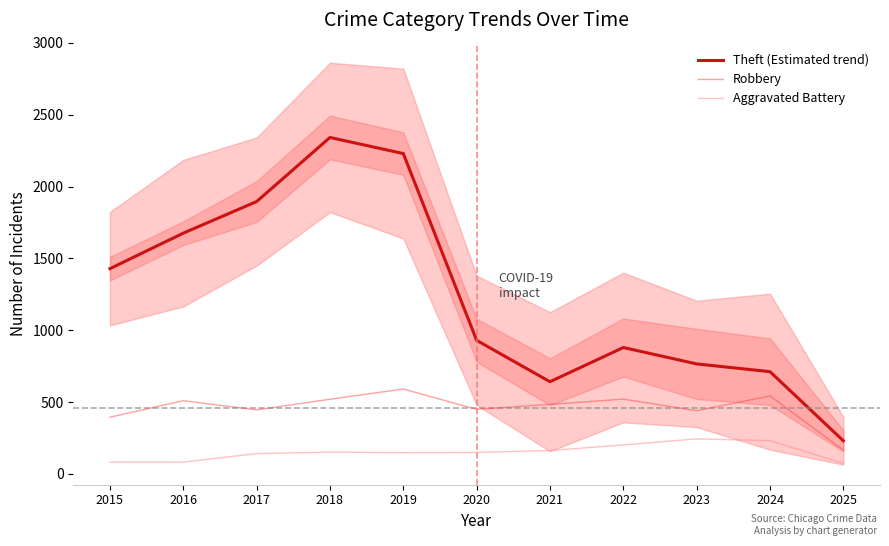

At which category does the chart reach its peak across all series?

2018